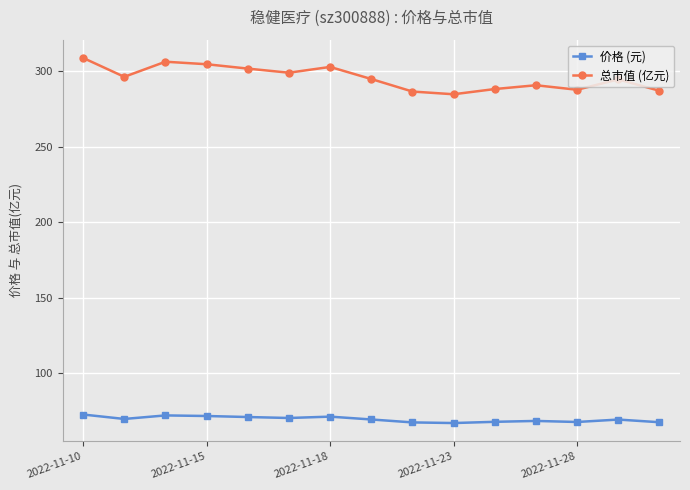

What is the minimum value shown in the chart?

66.8